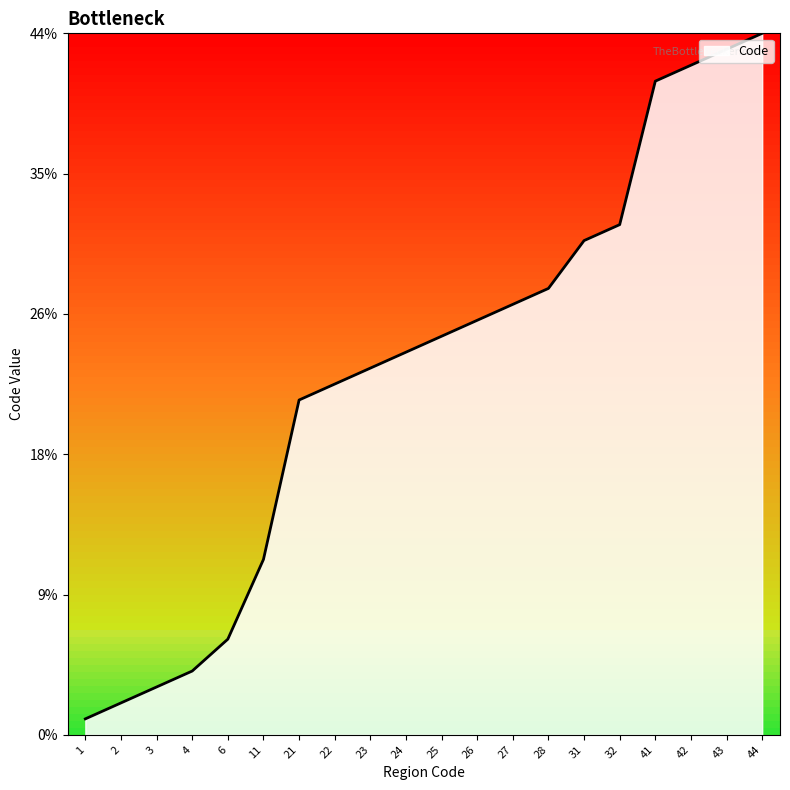

The chart shows a value of 13 at 26. True or false?

False